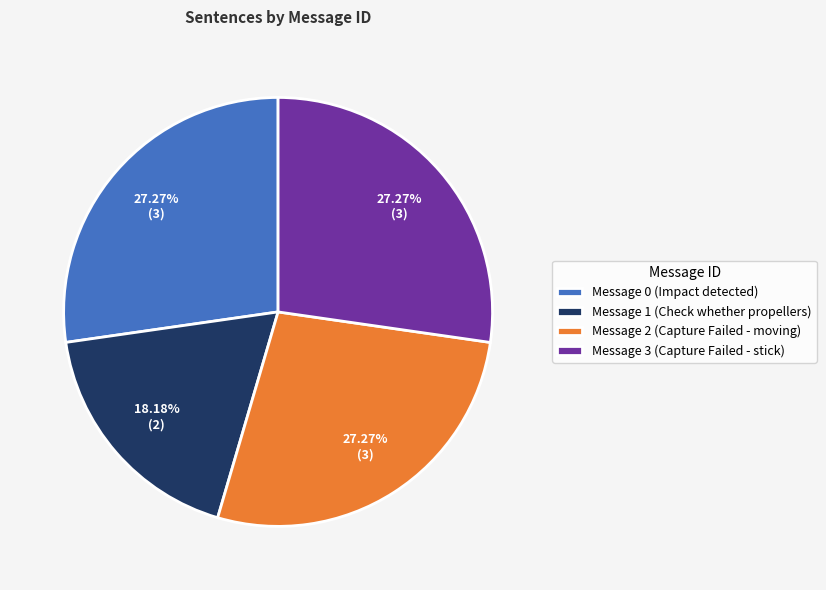

What is the total percentage of Message 1 (Check whether propellers) and Message 0 (Impact detected)?

45.5%